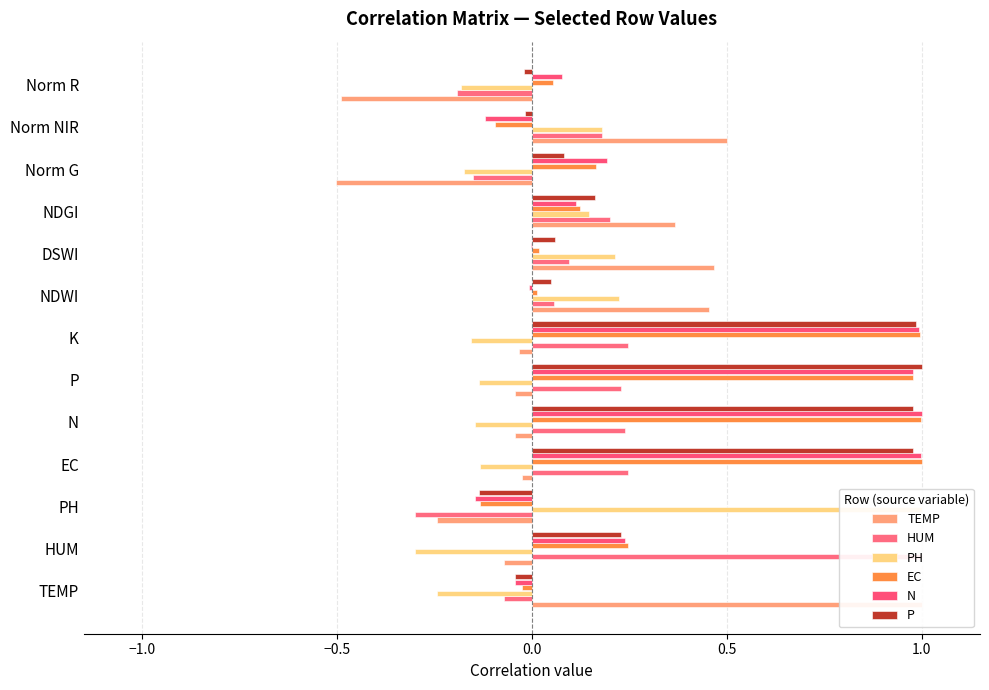

The value of N at Norm G is 0.1. True or false?

False